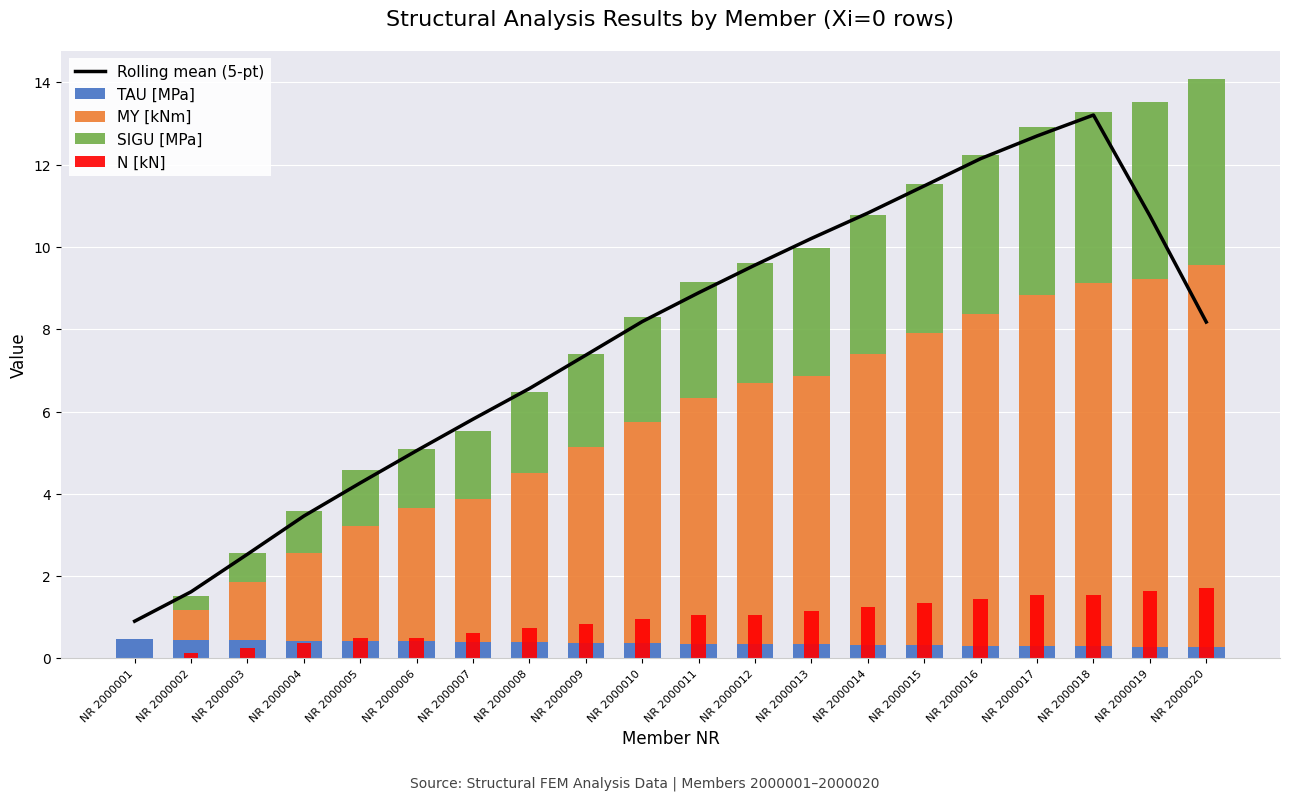

What is the value of the SIGU [MPa] bar at the 16th from the left?

3.9